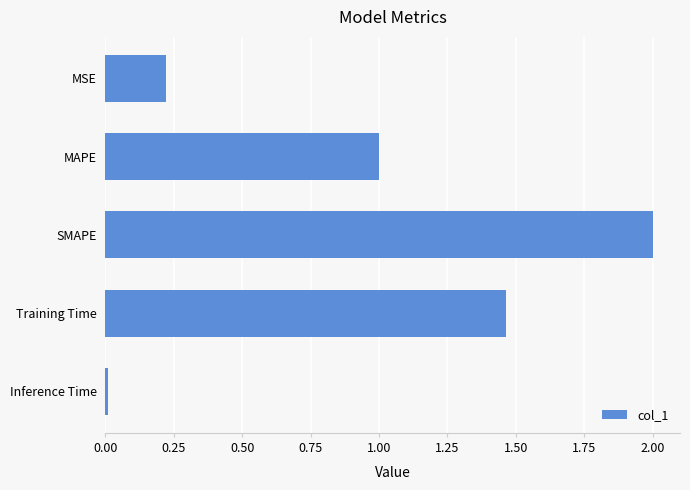

How many bars are there in total?

5